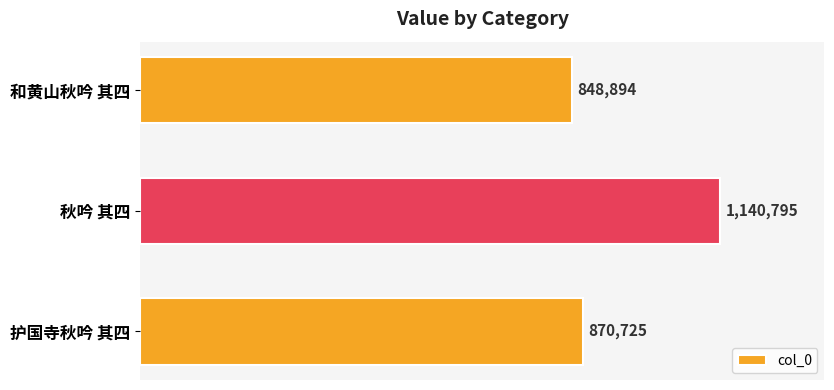

Rank the categories by value from highest to lowest.

秋吟 其四, 护国寺秋吟 其四, 和黄山秋吟 其四